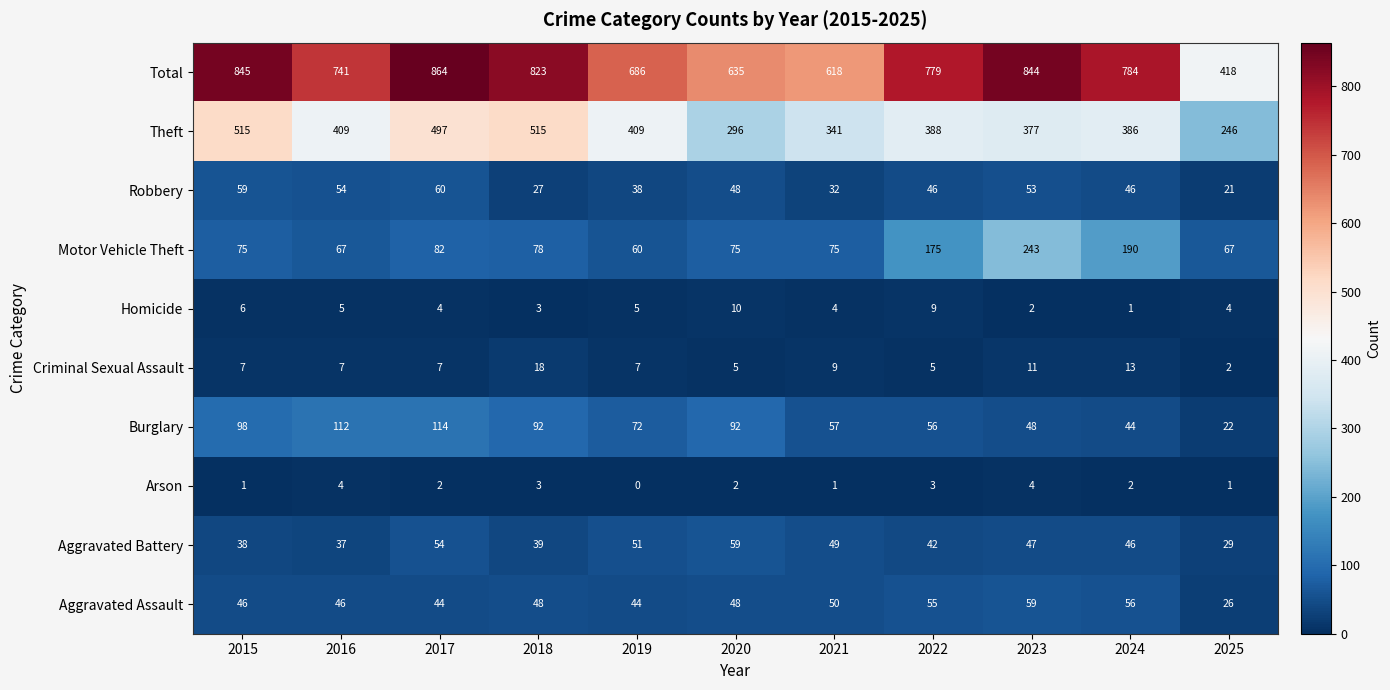

What is the total value across all series at 2021?

1236